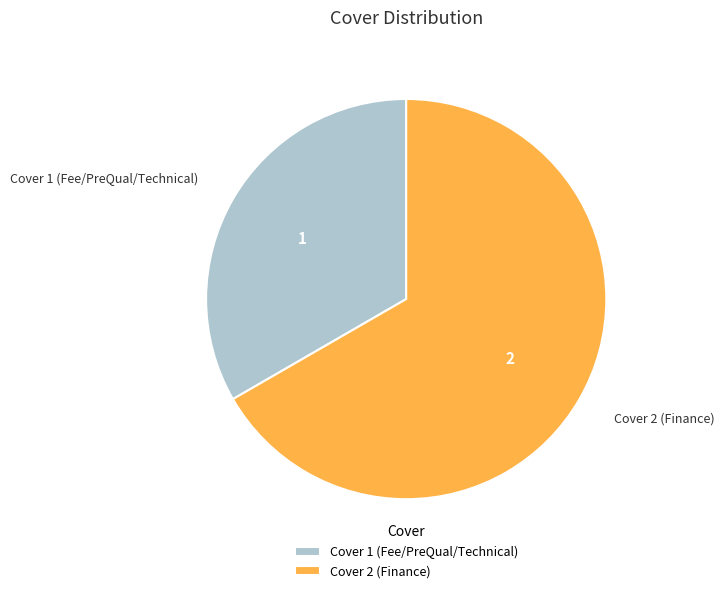

What is the ratio of the value at Cover 1 (Fee/PreQual/Technical) to the value at Cover 2 (Finance)?

0.5